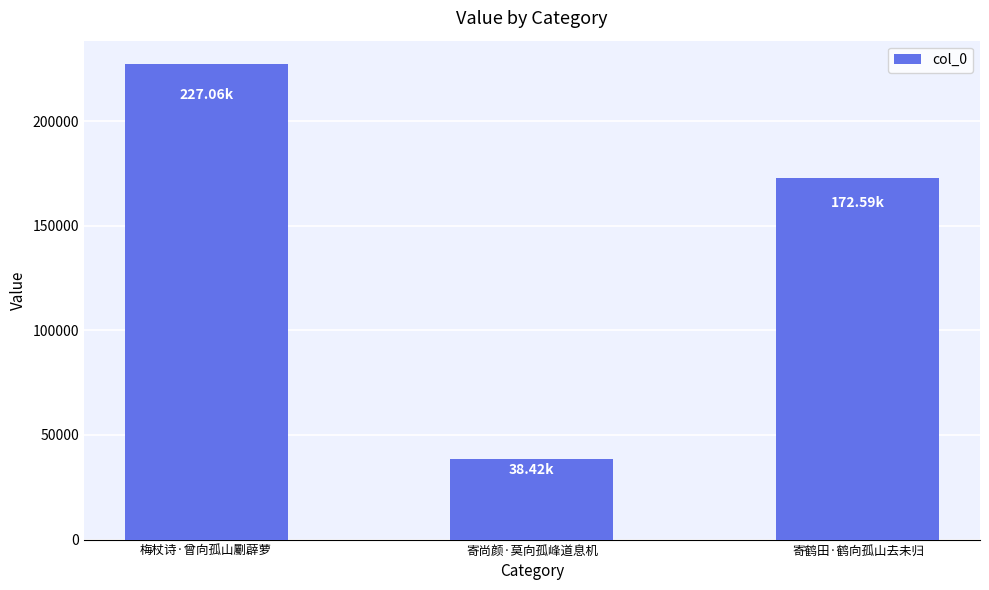

Approximately how many times larger is the value at 寄尚颜·莫向孤峰道息机 compared to 寄鹤田·鹤向孤山去未归?

0.2